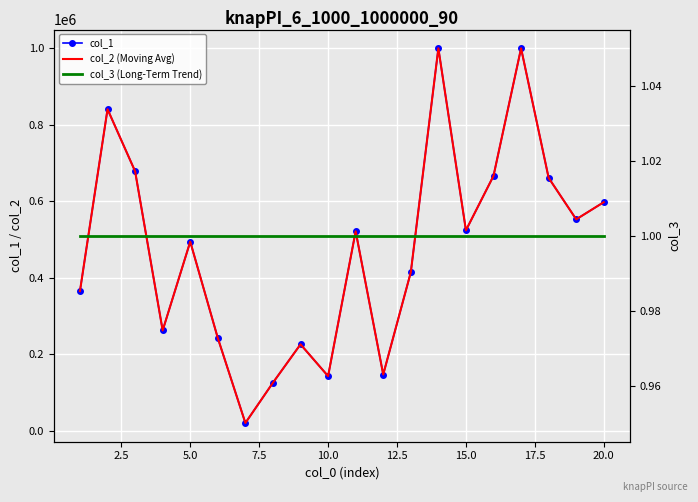

What is the value of the col_2 (Moving Avg) point at the 15th from the left?

523688